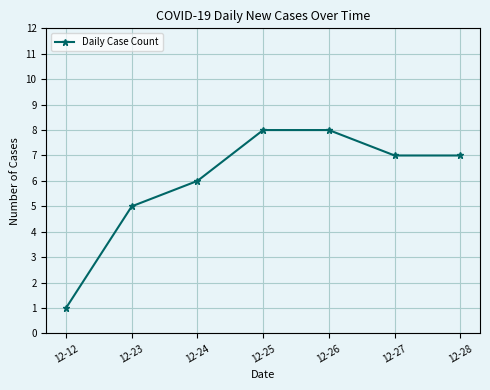

Is this an area chart (filled region under the line)?

No